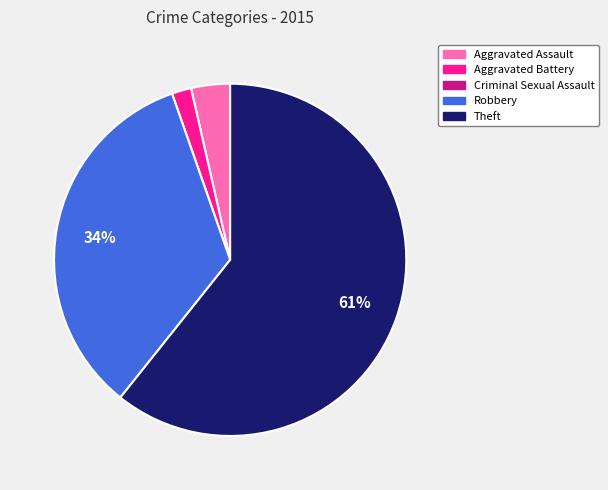

To the nearest percent, what is the average slice percentage?

20%